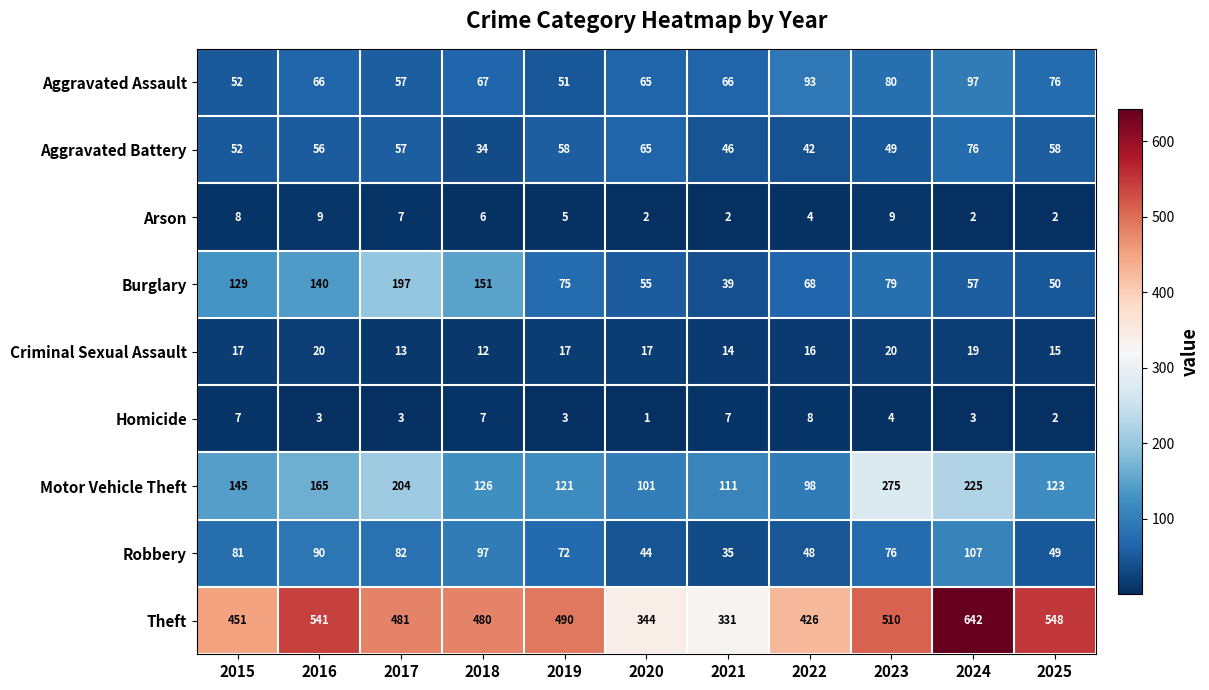

What is the maximum value shown in the chart?

642